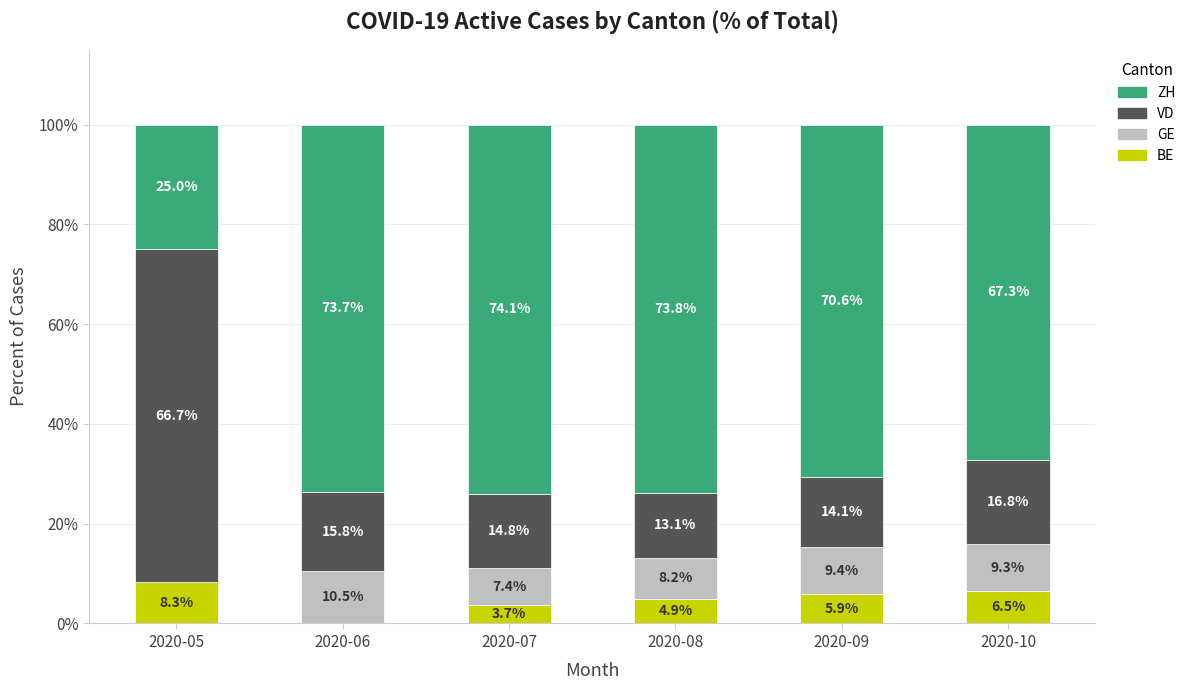

True or false: BE has a value of 5.9 at 2020-09.

True